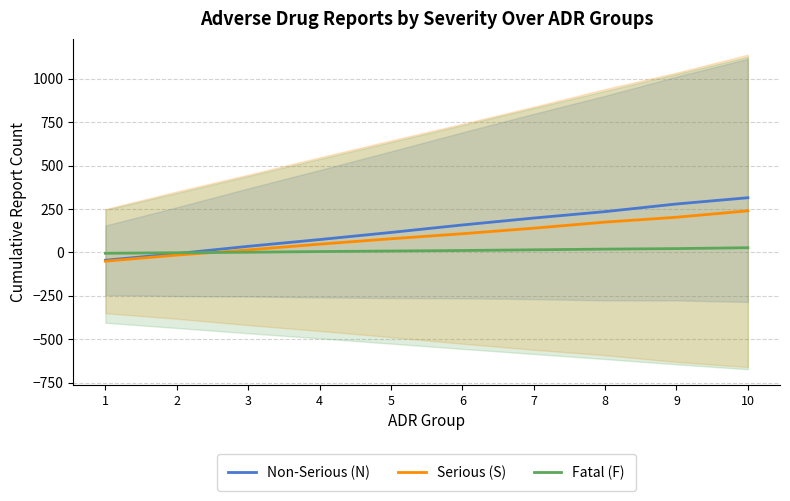

At 7, list the series in order from smallest to largest.

Fatal (F), Serious (S), Non-Serious (N)